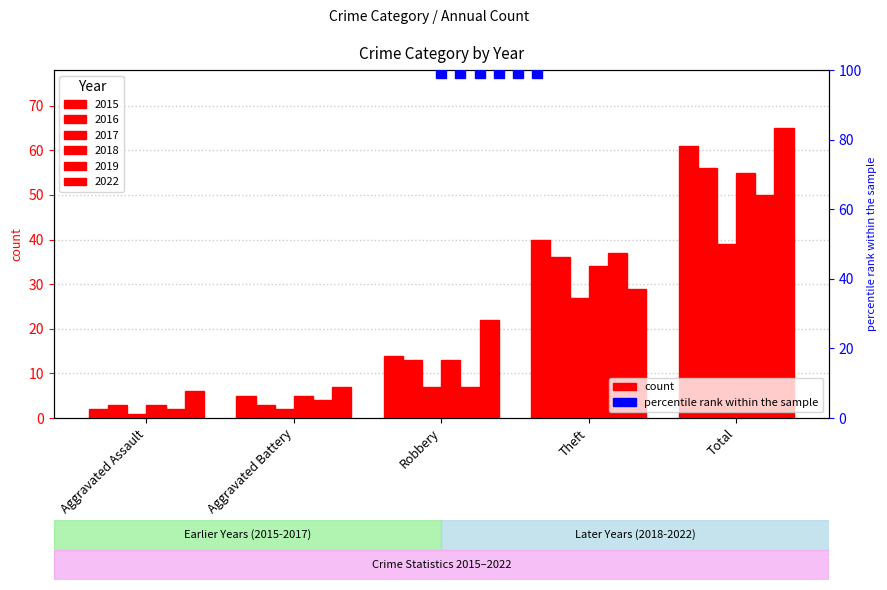

Reading left to right, list all the values displayed in this chart.

2015: Aggravated Assault=2	Aggravated Battery=5	Robbery=14	Theft=40	Total=61
2018: Aggravated Assault=3	Aggravated Battery=5	Robbery=13	Theft=34	Total=55
2022: Aggravated Assault=6	Aggravated Battery=7	Robbery=22	Theft=29	Total=65
2016: Aggravated Assault=3	Aggravated Battery=3	Robbery=13	Theft=36	Total=56
2017: Aggravated Assault=1	Aggravated Battery=2	Robbery=7	Theft=27	Total=39
2019: Aggravated Assault=2	Aggravated Battery=4	Robbery=7	Theft=37	Total=50